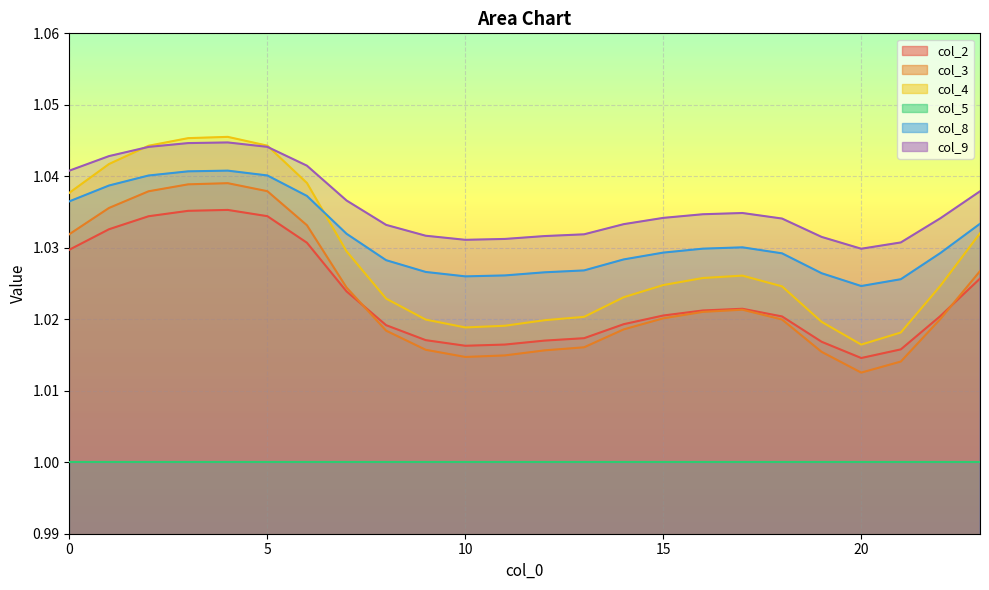

At which category is the sum across all series the highest?

4